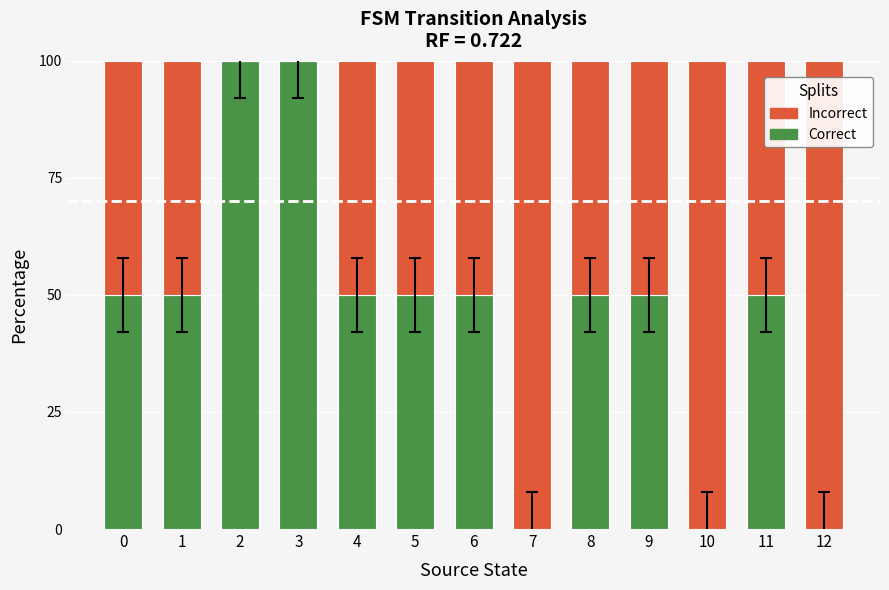

What is the maximum value for Correct?

100